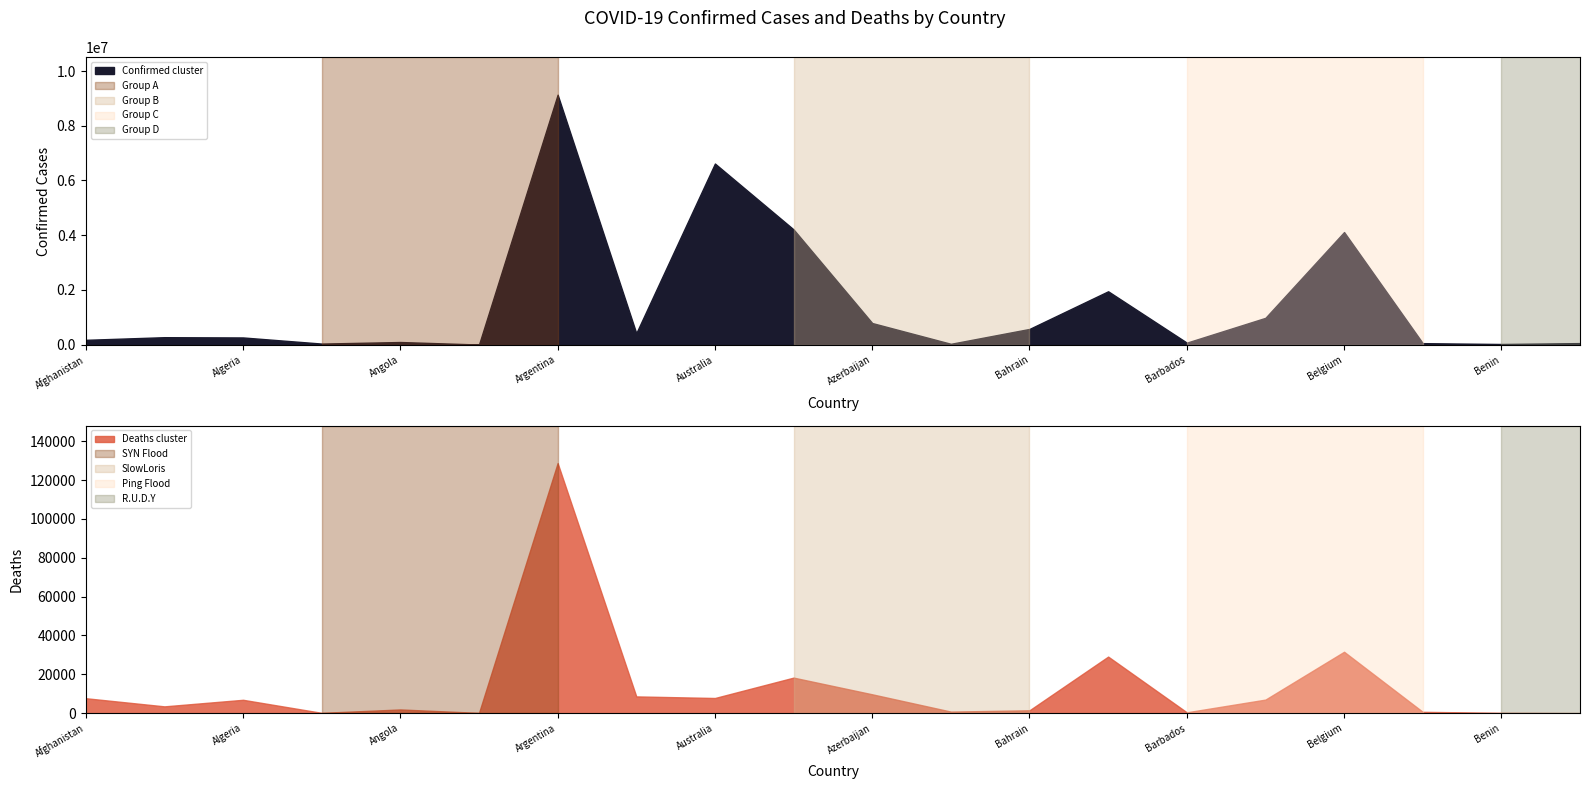

Rank the series by their maximum value, from highest to lowest.

Confirmed, Deaths